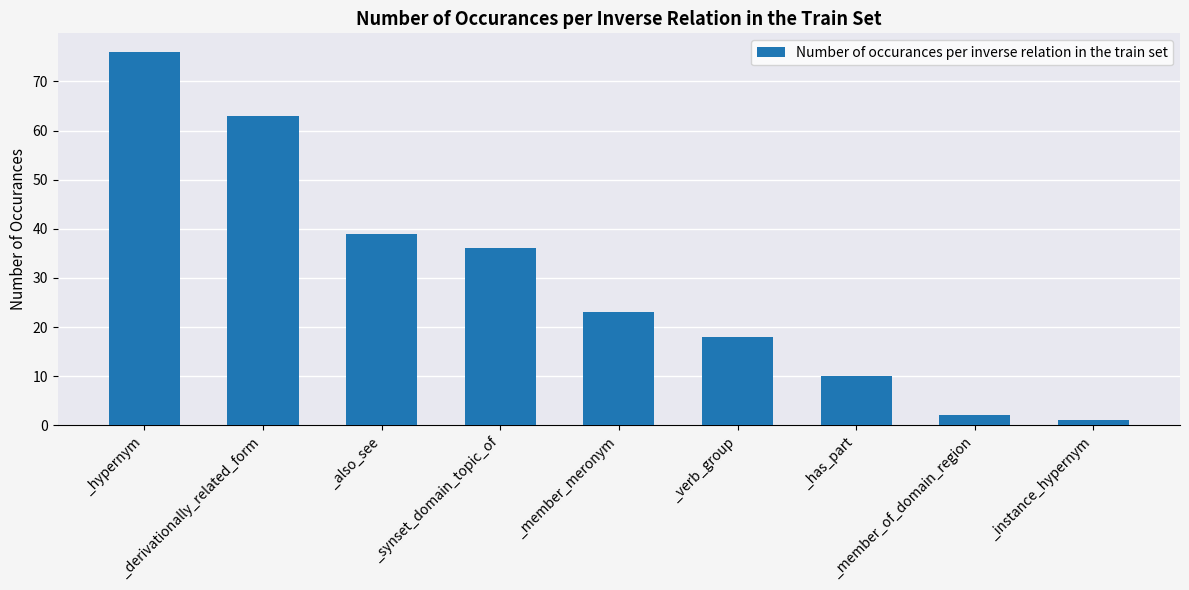

Rank the categories by value from highest to lowest.

_hypernym, _derivationally_related_form, _also_see, _synset_domain_topic_of, _member_meronym, _verb_group, _has_part, _member_of_domain_region, _instance_hypernym